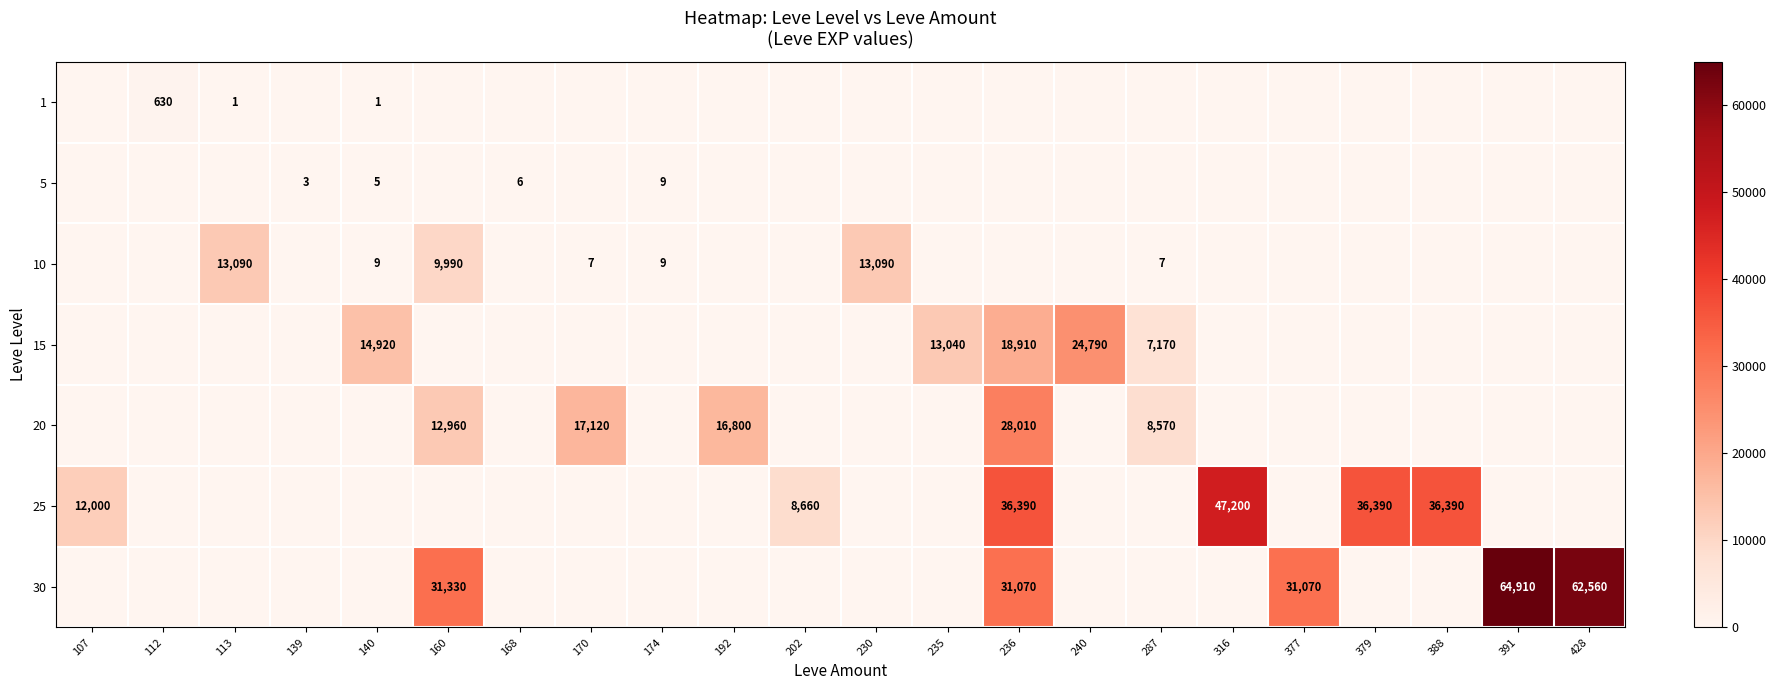

Is it true that 1 equals 1 at 140?

True